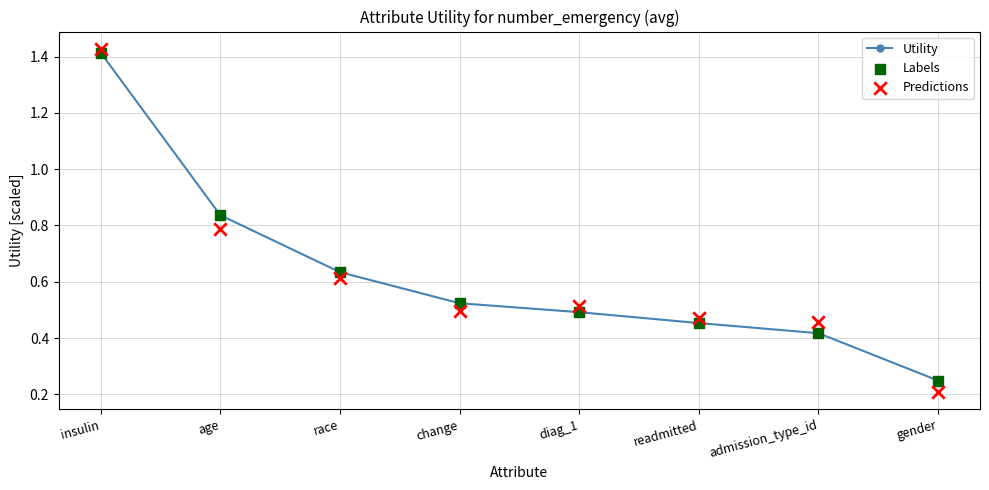

At which category is the sum across all series the highest?

insulin